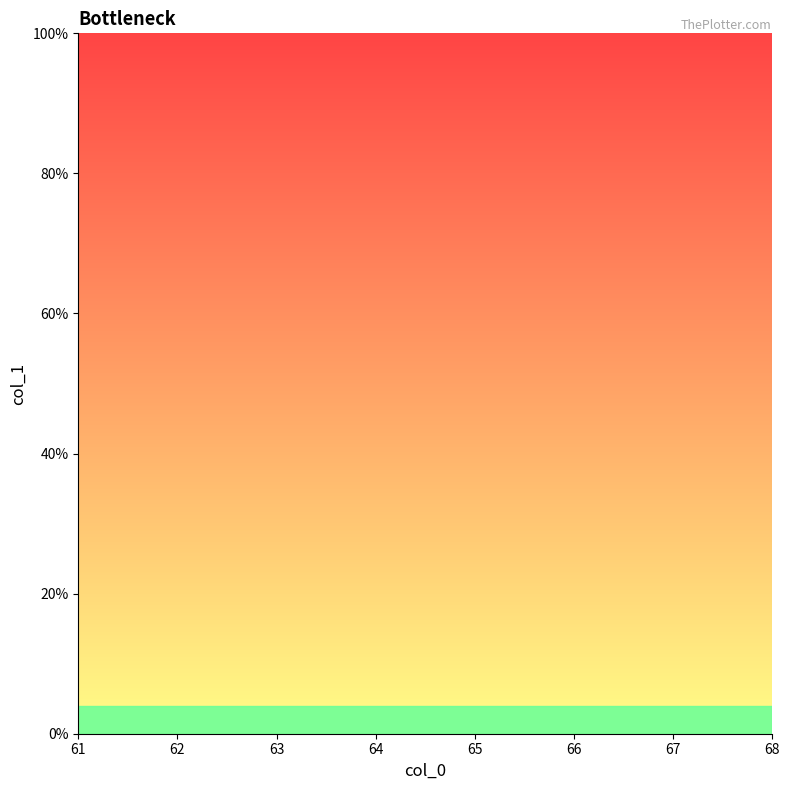

How many series are shown in this chart?

1